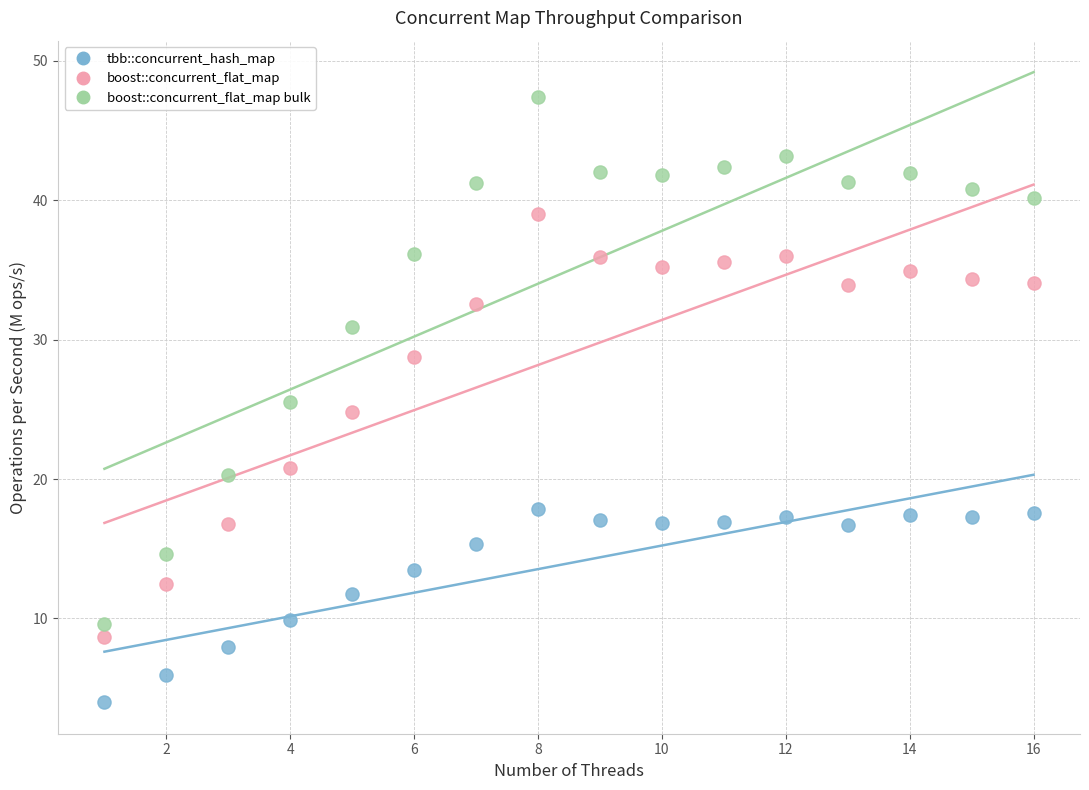

Across all data points, what is the range of Y values (max minus min)?

43.4